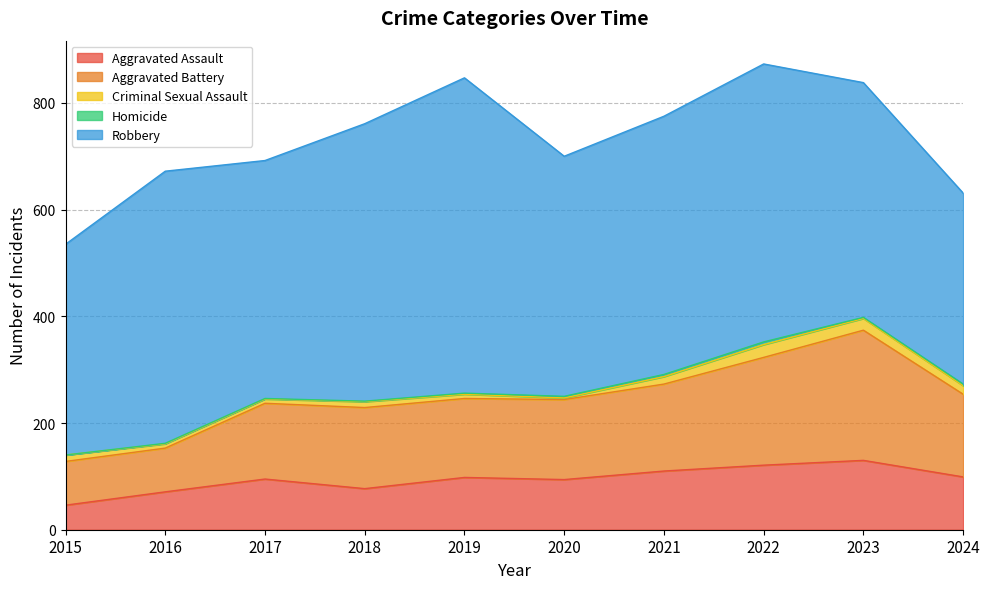

True or false: Homicide and Criminal Sexual Assault cross at least once.

False